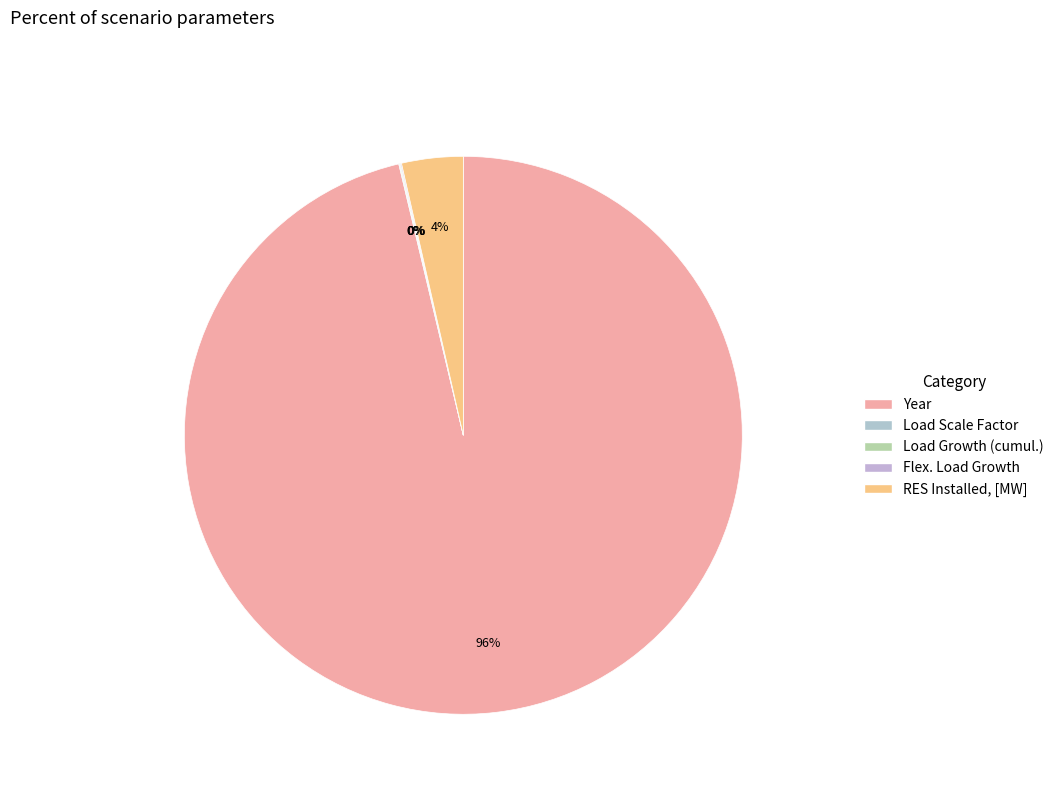

What percentage is NOT represented by RES Installed, [MW]?

96.4%